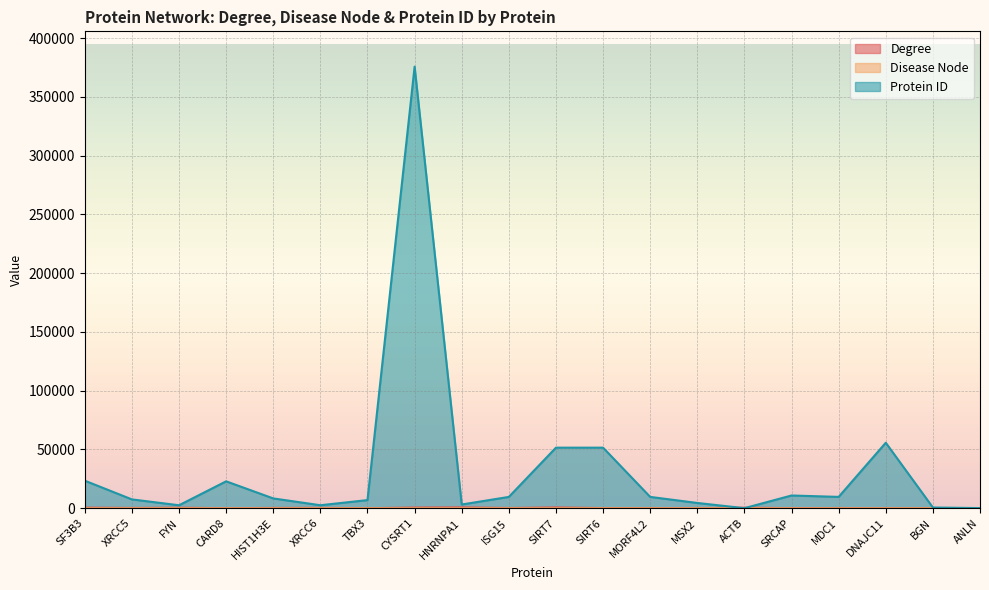

Where does the Degree series first go above 196?

SF3B3